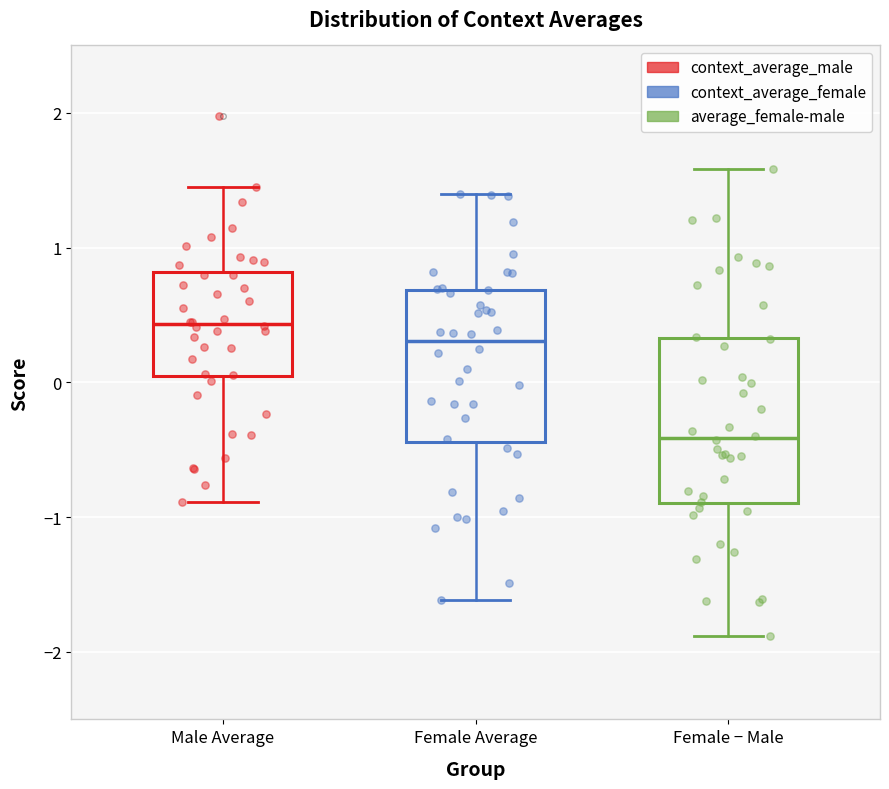

Comparing the boxes themselves (not the whiskers), which one is the tallest?

Female − Male